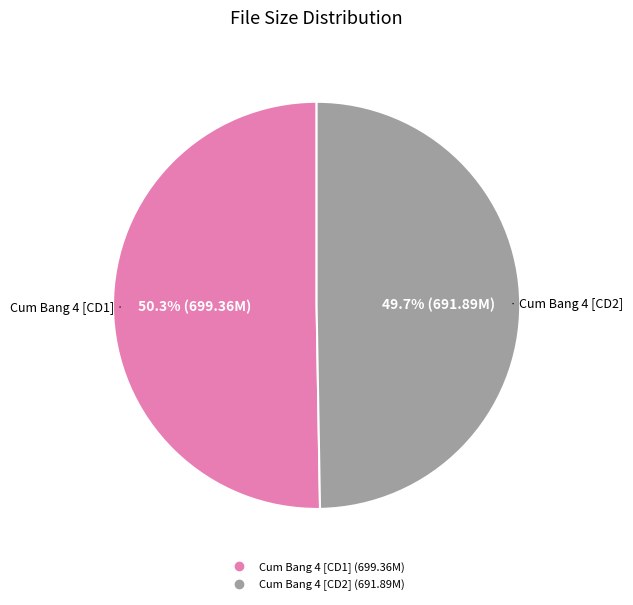

Is there any slice that represents more than half of the pie?

Yes